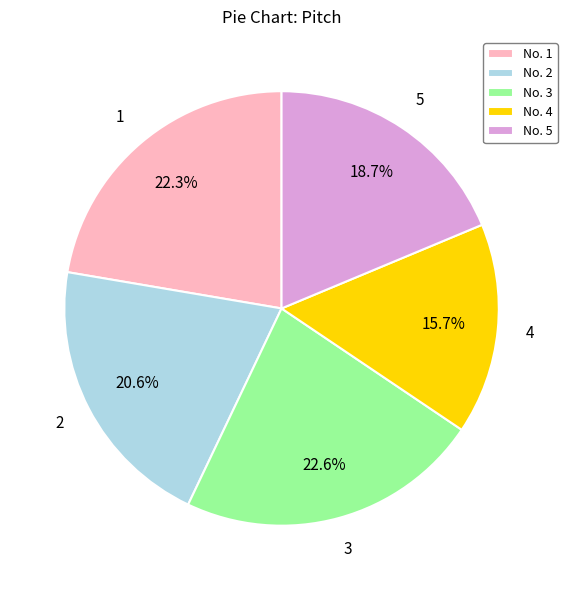

Approximately how many times larger is the value at 1 compared to 4?

1.4